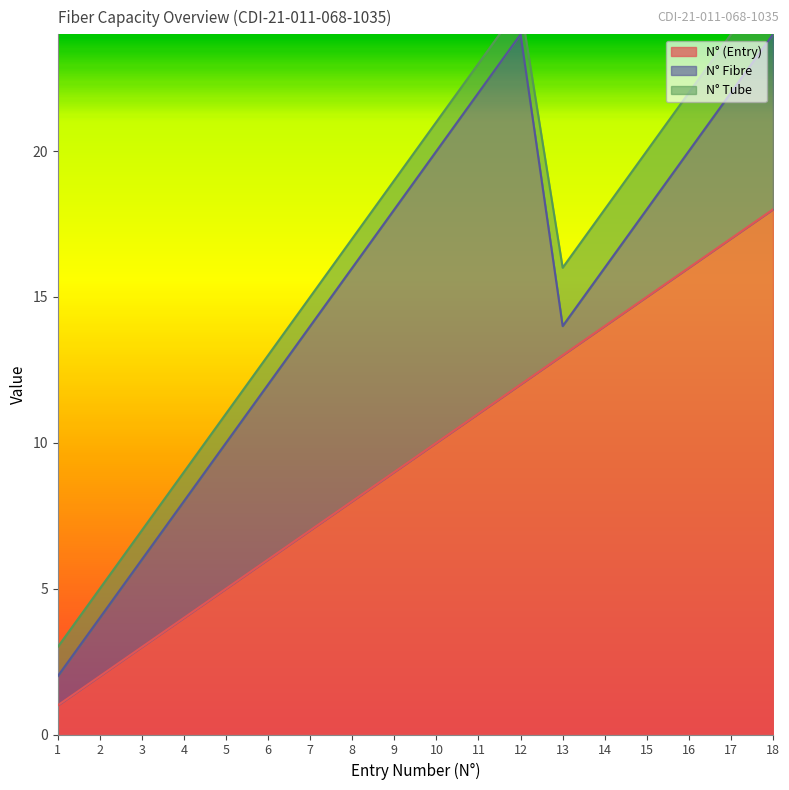

True or false: N° Fibre and N° (Entry) intersect in this chart.

False